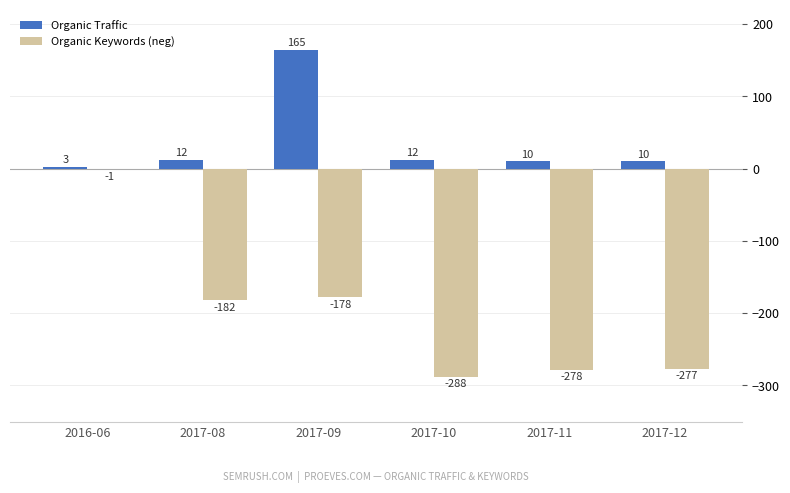

Reading left to right, transcribe all the data shown in this chart.

Organic Traffic: 2016-06=3	2017-08=12	2017-09=165	2017-10=12	2017-11=10	2017-12=10
Organic Keywords (neg): 2016-06=-1	2017-08=-182	2017-09=-178	2017-10=-288	2017-11=-278	2017-12=-277